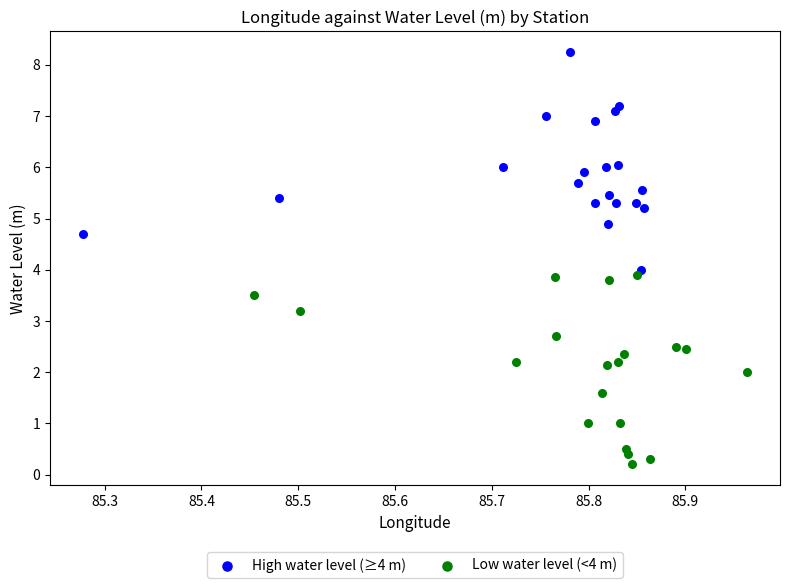

Which series contains the highest Y value?

High water level (≥4 m)